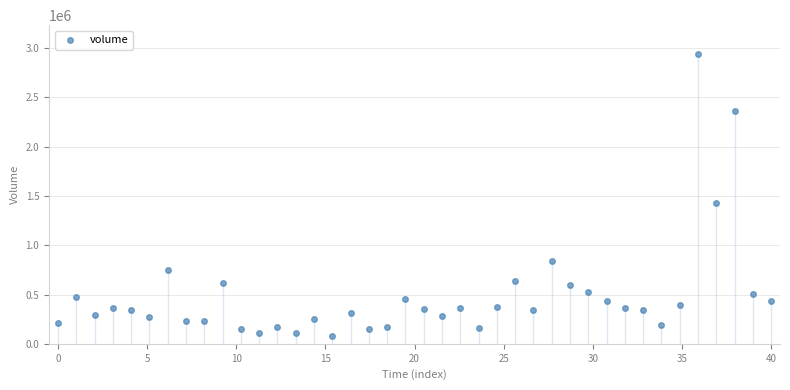

What Y value in the scatter plot is closest to 1511877?

1429424